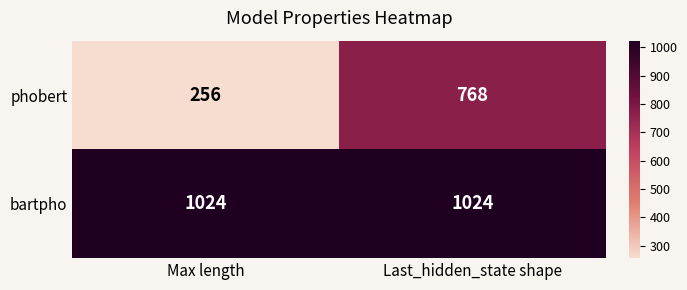

What is the average value of the bartpho series?

1024